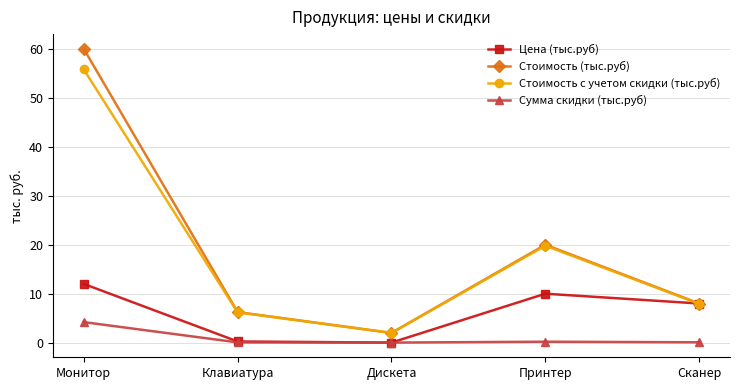

Is it true that Стоимость (тыс.руб) equals 8.4 at Принтер?

False